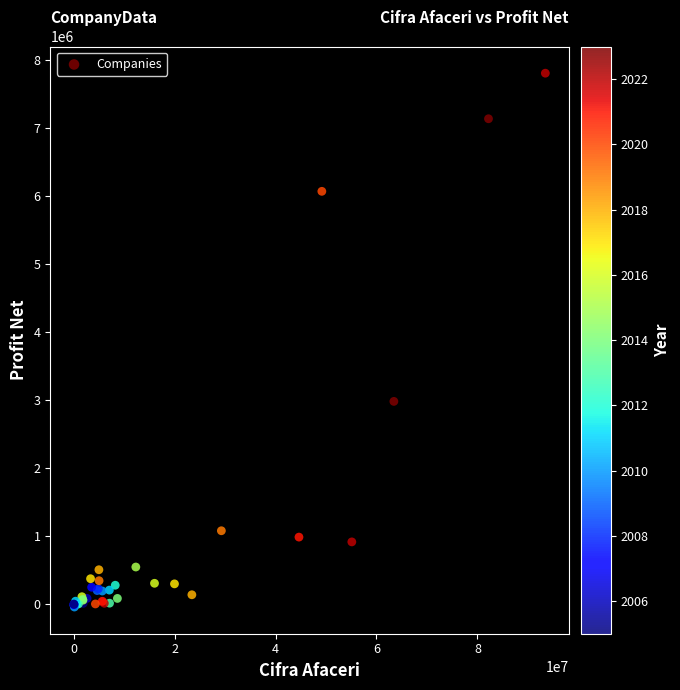

What Y value in the scatter plot is closest to 3883706?

2982433